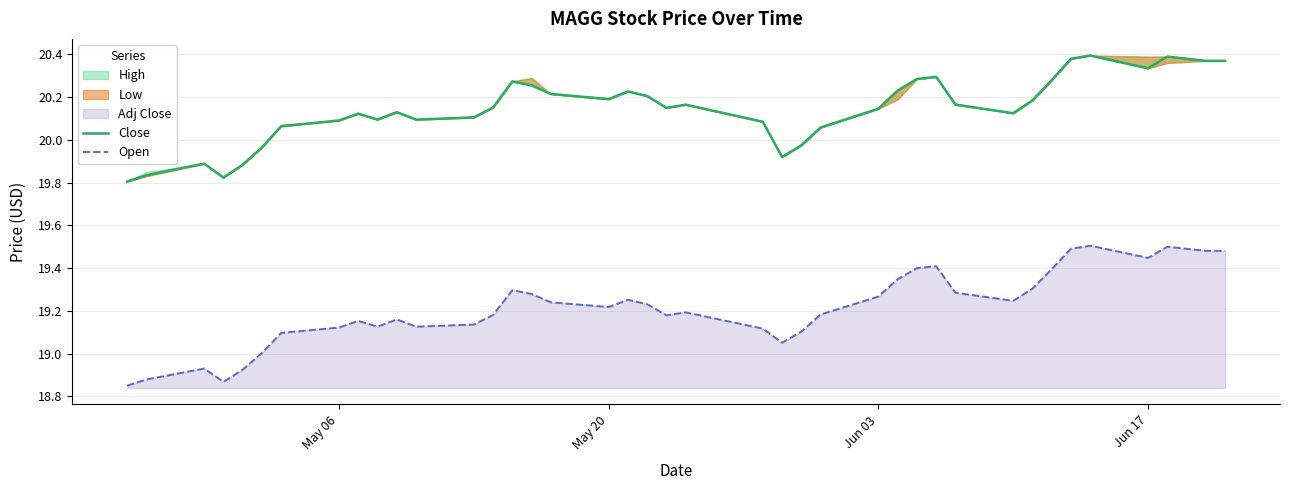

Is the value of Open at 27 greater than the value of Close at 39?

No